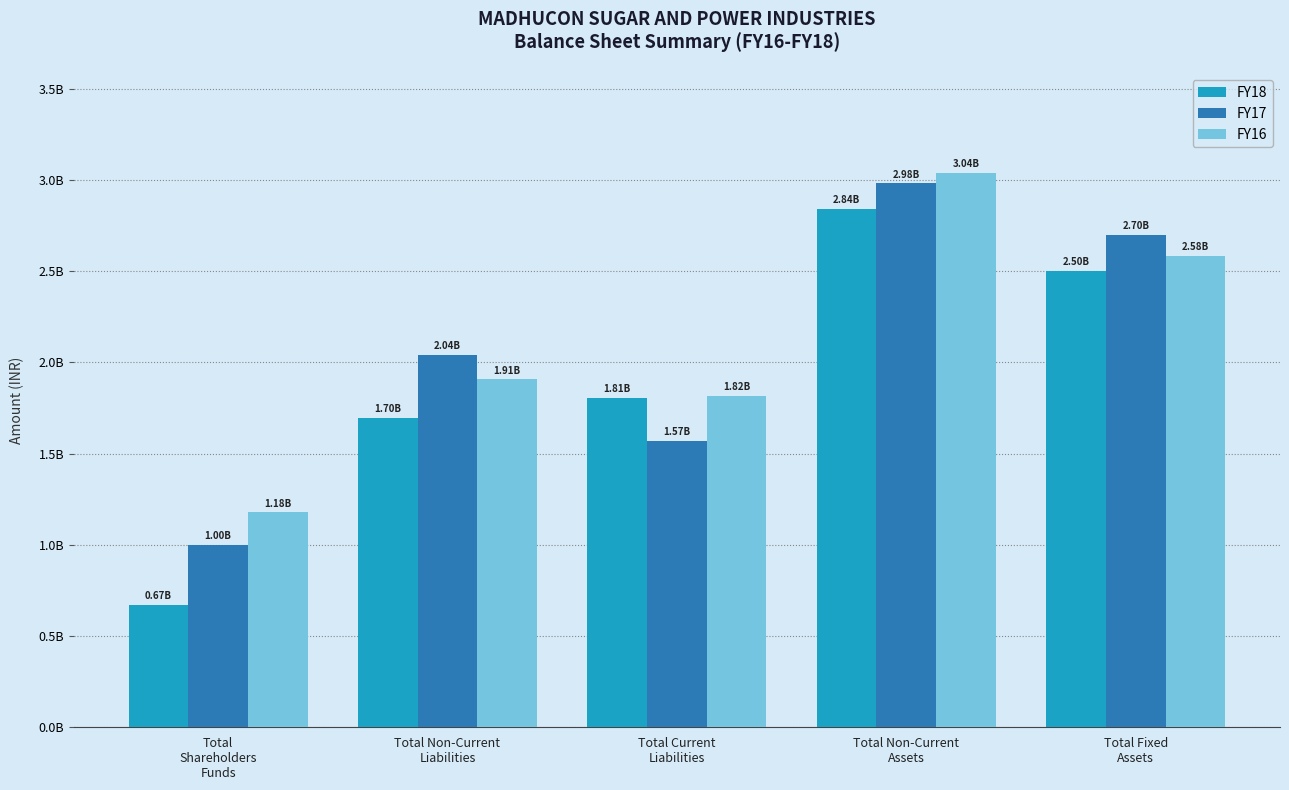

What is the difference between the FY18 values at Total Current
Liabilities and Total Fixed
Assets?

696482389